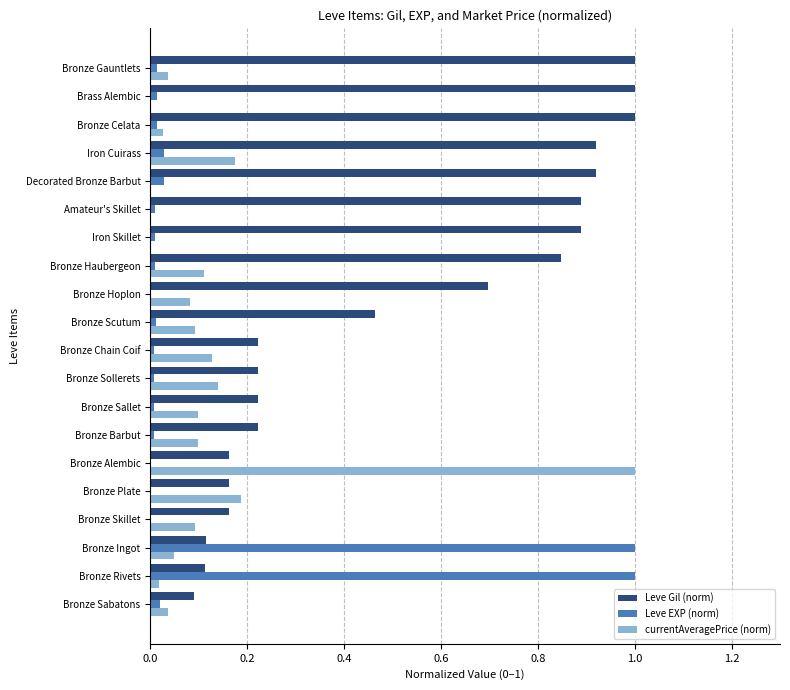

Which series has the largest total across all categories?

Leve Gil (norm)